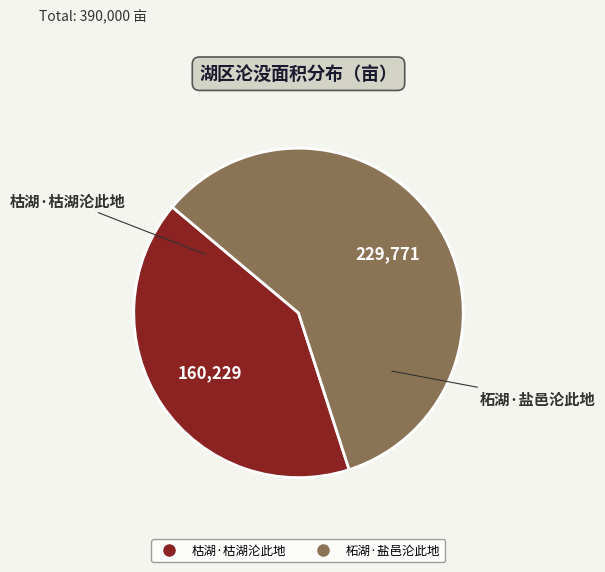

Is 柘湖·盐邑沦此地 the majority of the pie?

Yes